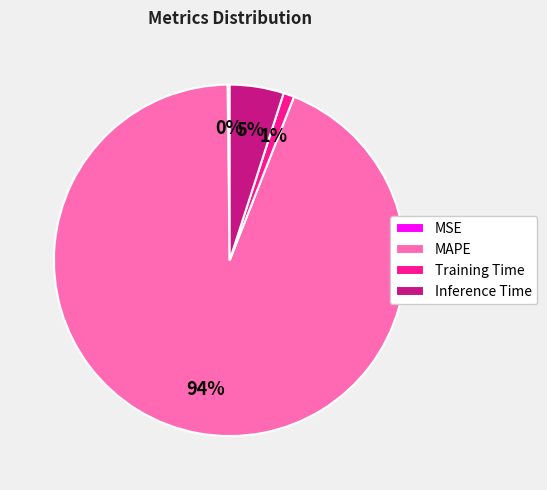

The Inference Time slice represents 5% of the pie. True or false?

True